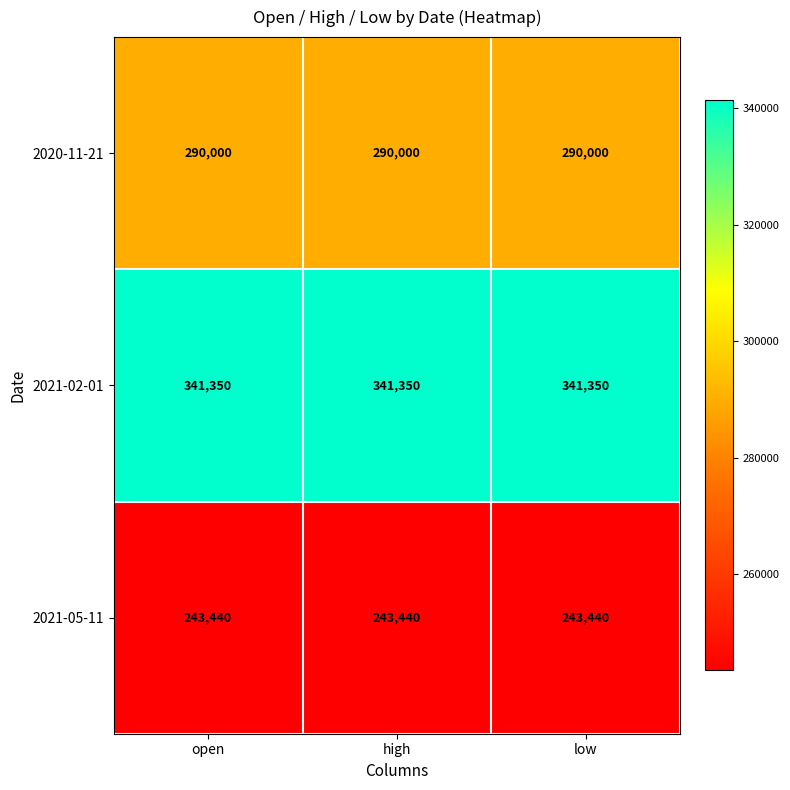

Rank the series by their maximum value, from highest to lowest.

2021-02-01, 2020-11-21, 2021-05-11